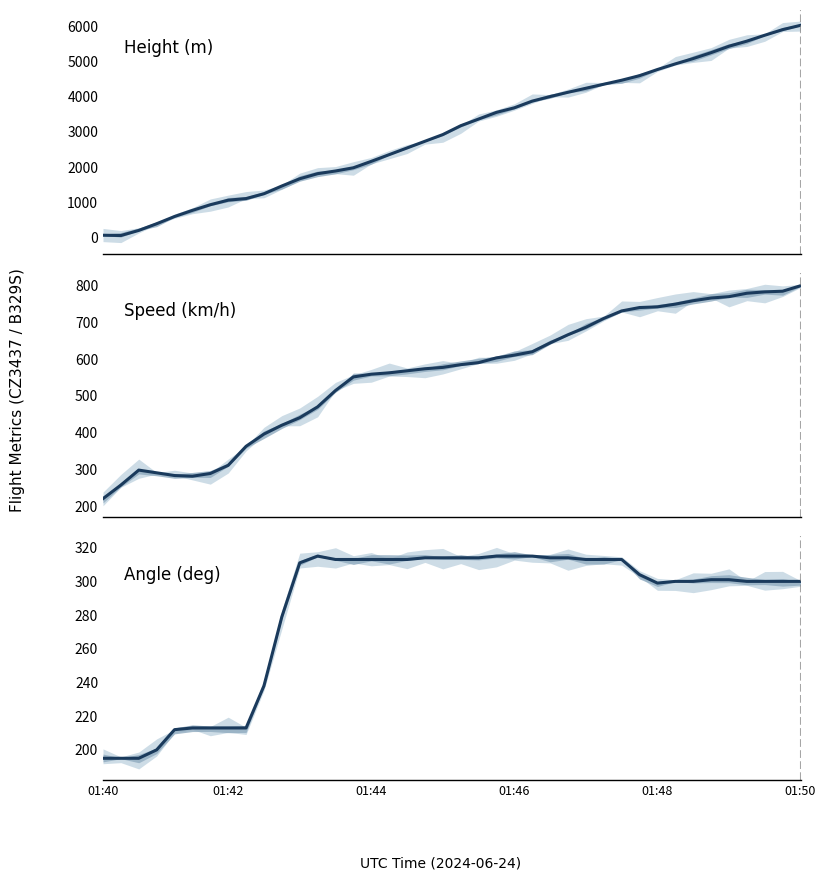

At how many categories does at least one series exceed 3326?

19